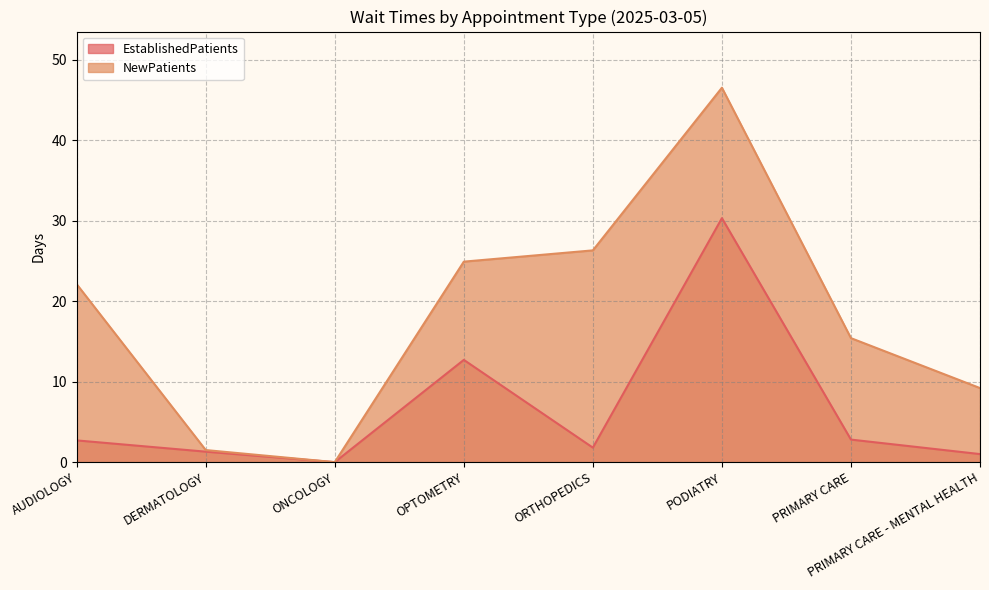

What are all the series names shown in the legend?

EstablishedPatients, NewPatients